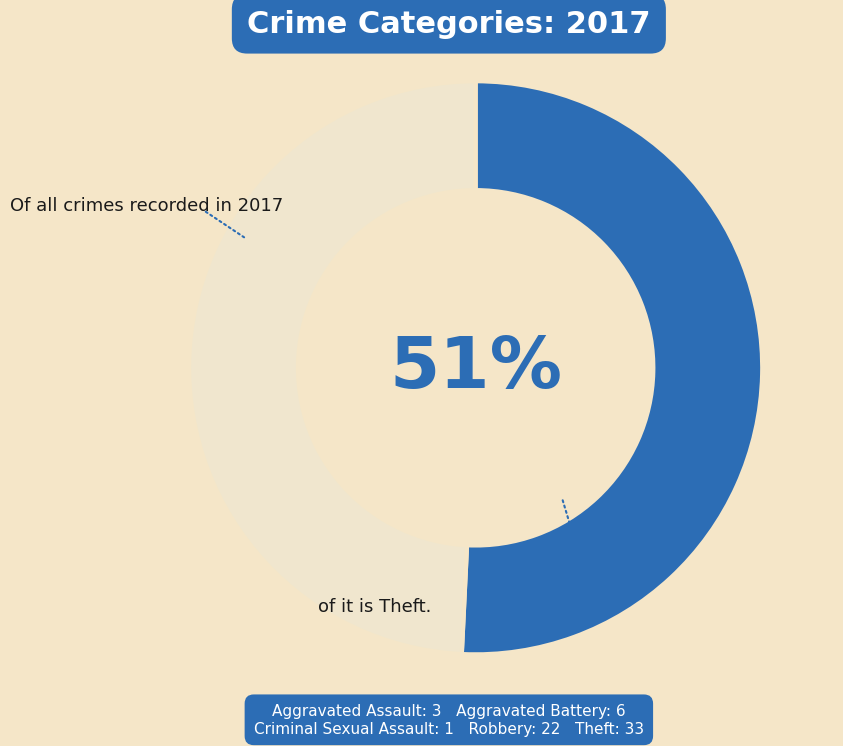

To the nearest percent, what is the average slice percentage?

50%